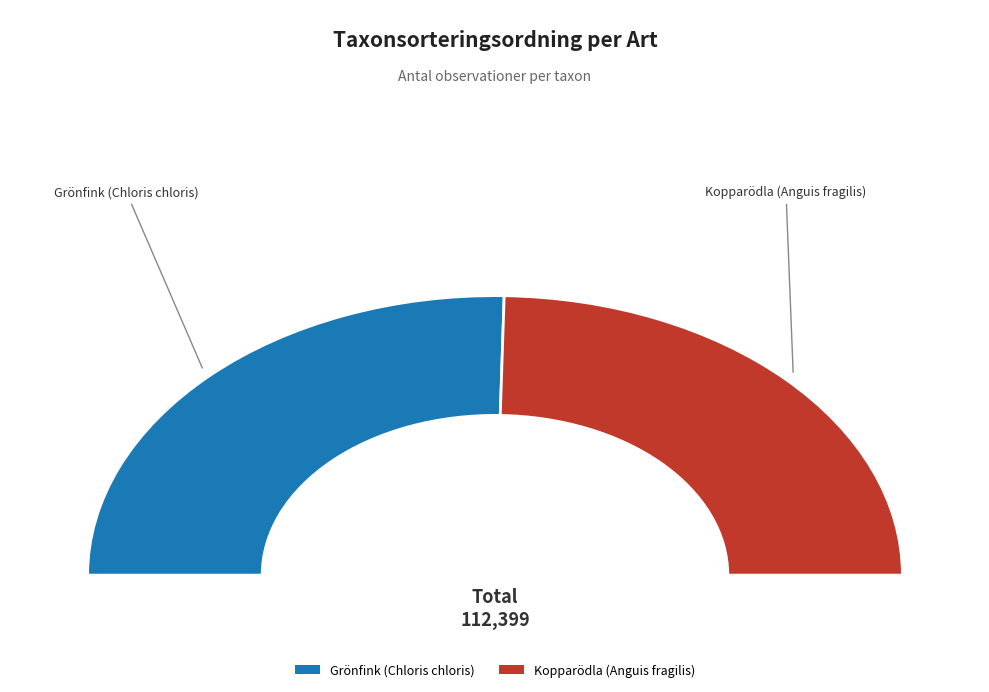

What percentage is the Kopparödla (Anguis fragilis) slice, to the nearest percent?

49%